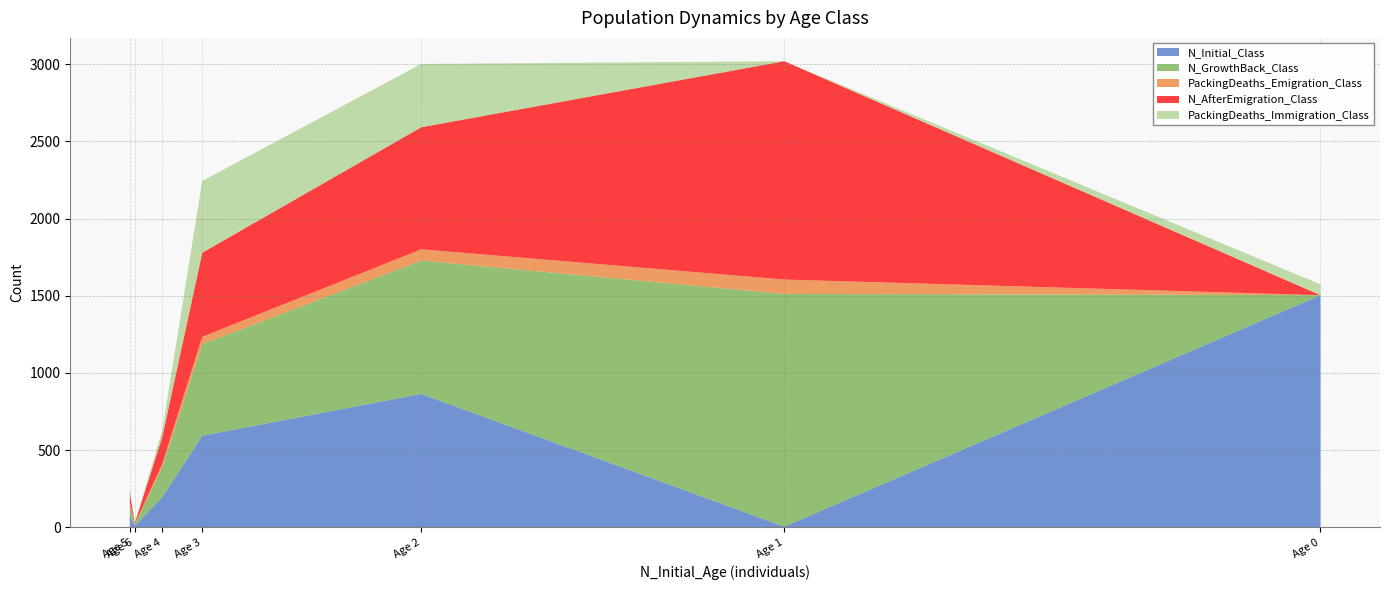

Which category has the highest value in the N_Initial_Class series?

Age 0